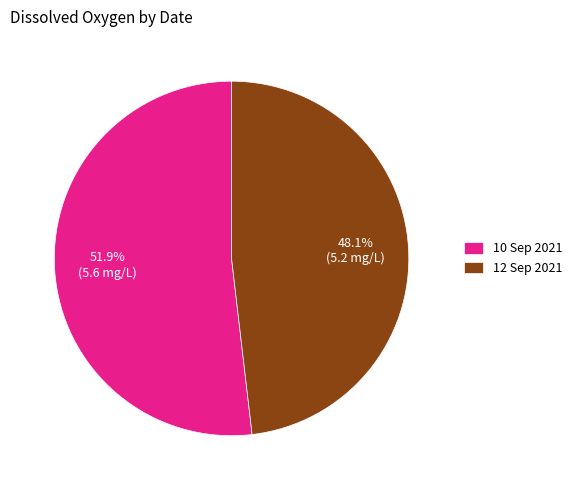

To the nearest percent, what is the average slice percentage?

50%